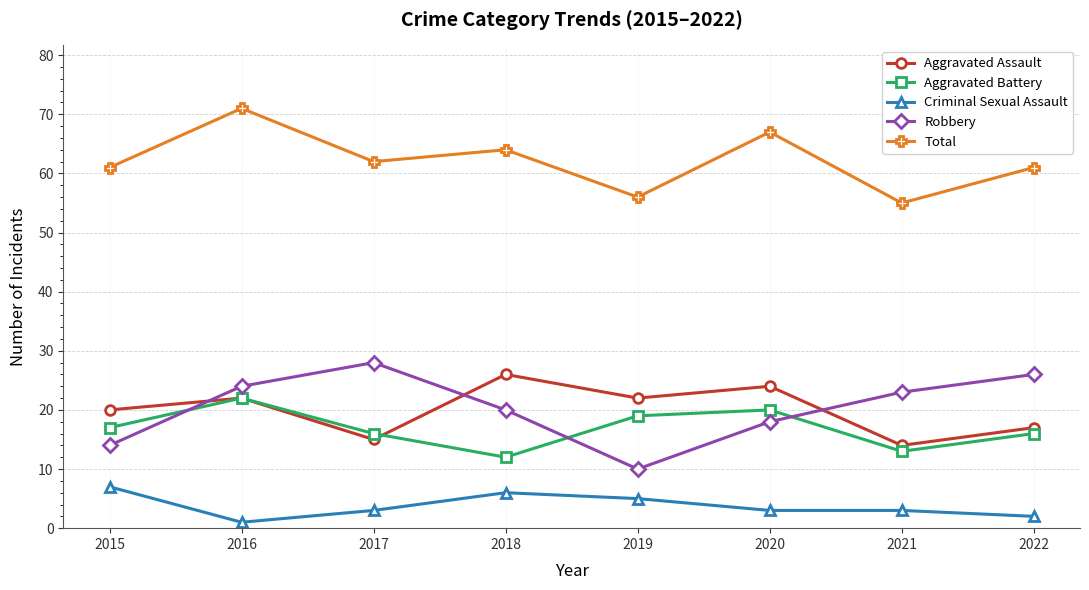

Count the number of data series in this chart.

5